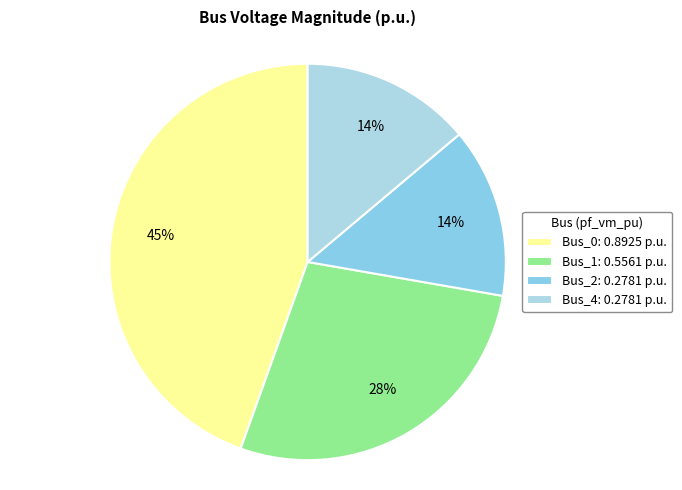

Which category has the biggest portion of the pie?

Bus_0